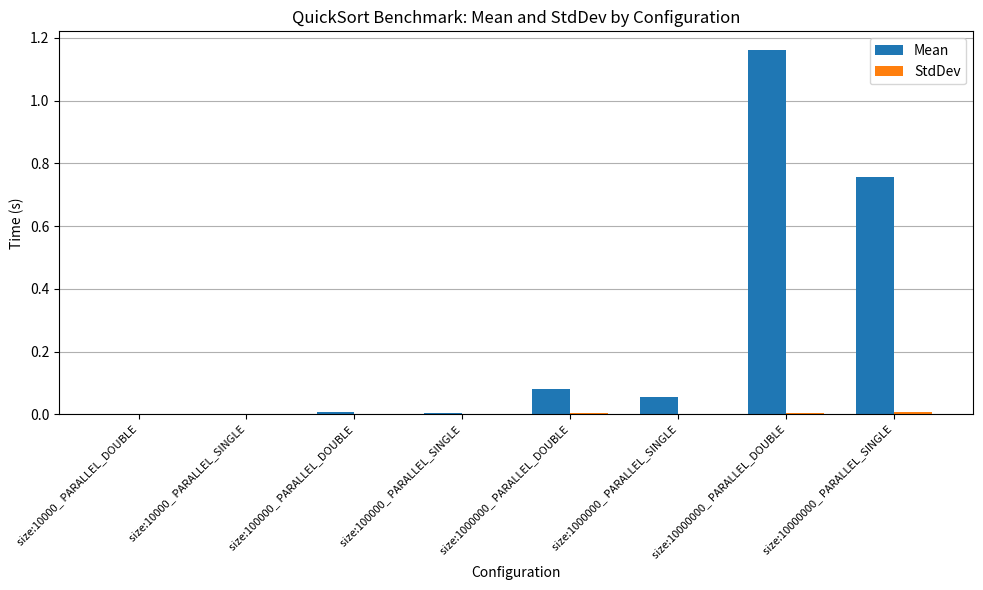

Does the chart contain stacked bars?

No